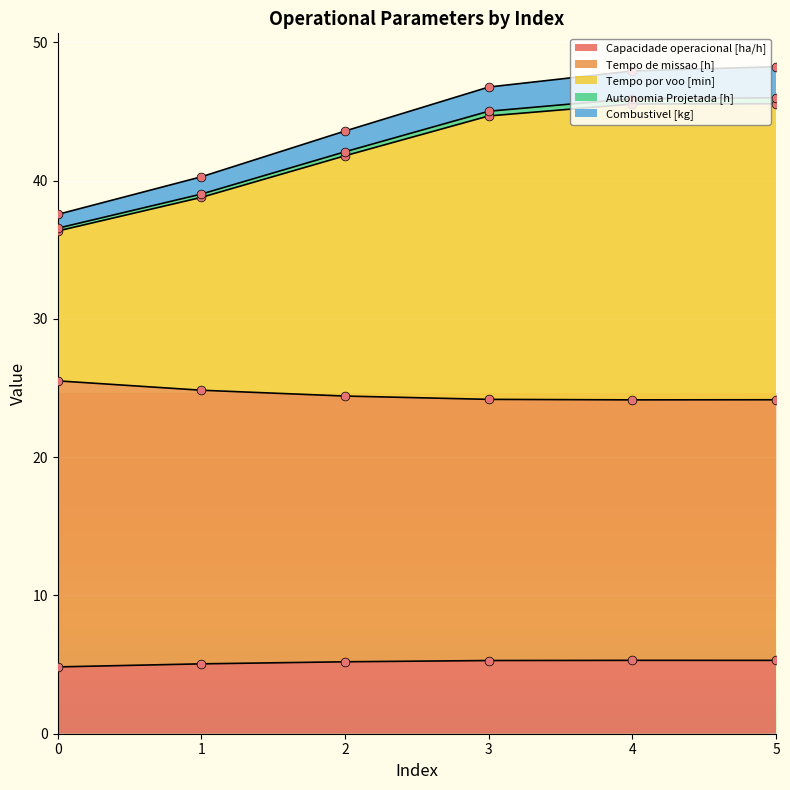

Which series reaches the maximum Y coordinate?

Tempo por voo [min]